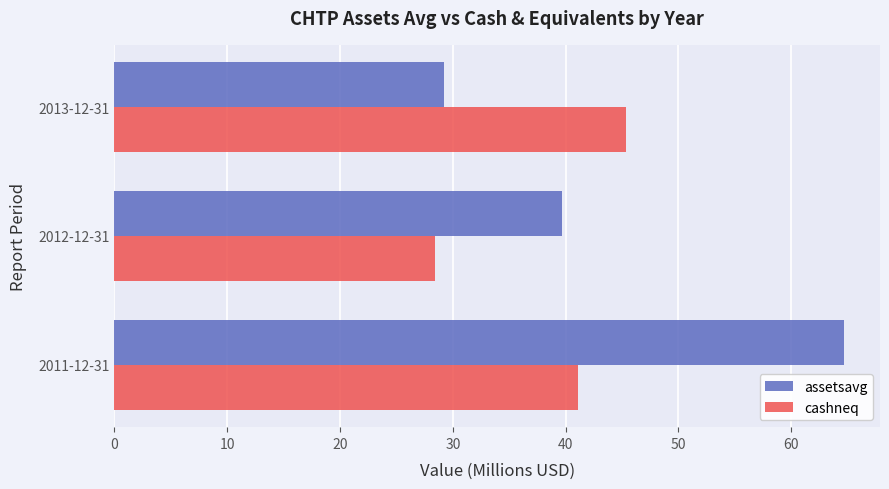

What is the difference between the highest and lowest values at 2012-12-31?

11.2